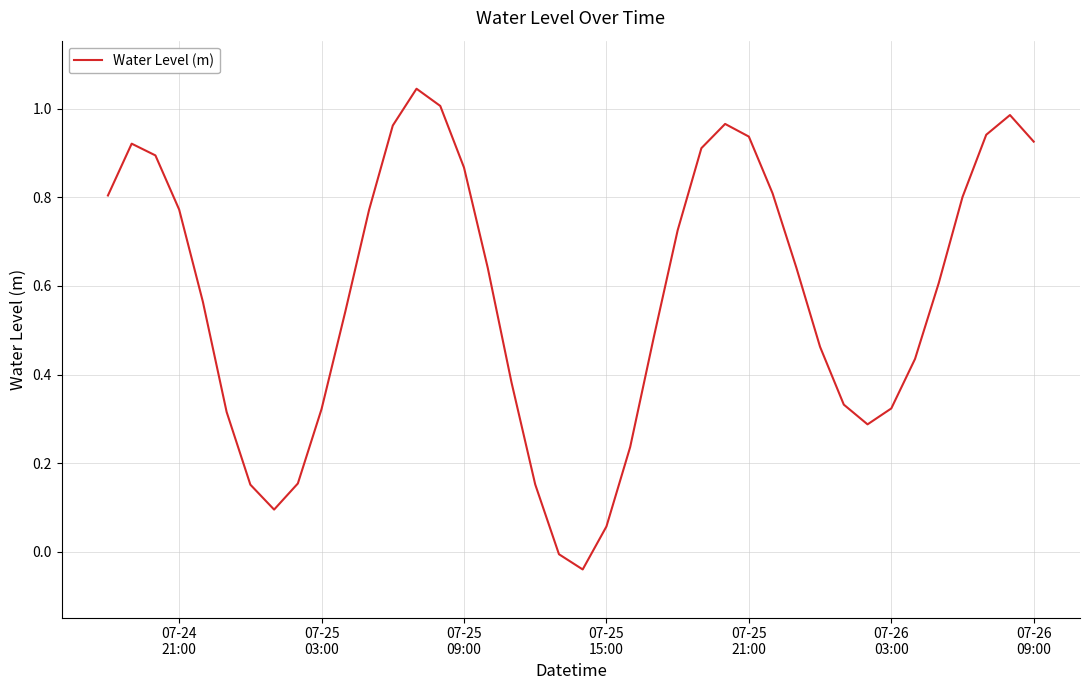

What is the difference between the maximum and minimum values?

1.1